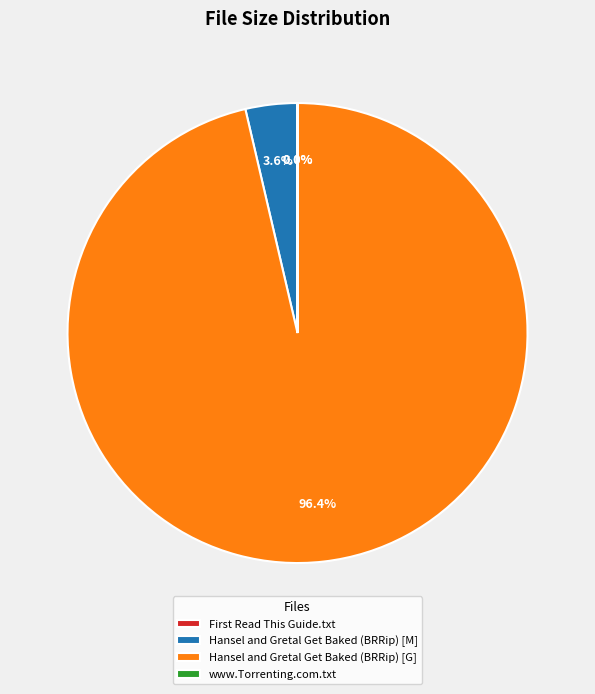

Between Hansel and Gretal Get Baked (BRRip) [G] and Hansel and Gretal Get Baked (BRRip) [M], which is larger?

Hansel and Gretal Get Baked (BRRip) [G]